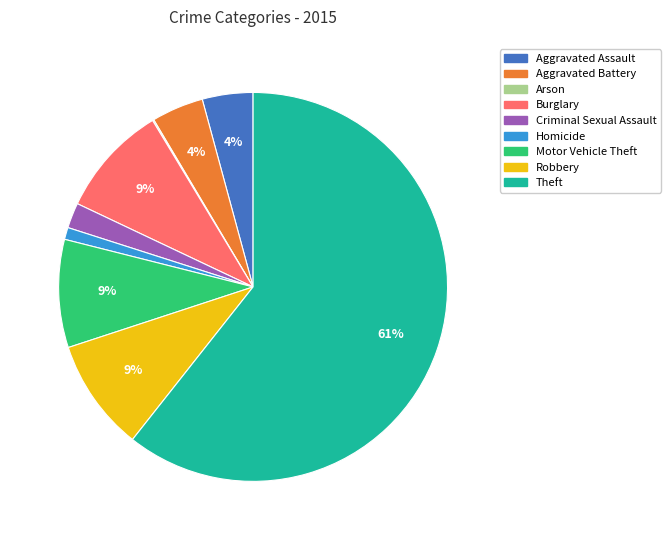

To the nearest percent, what percentage of the pie is Robbery?

9%